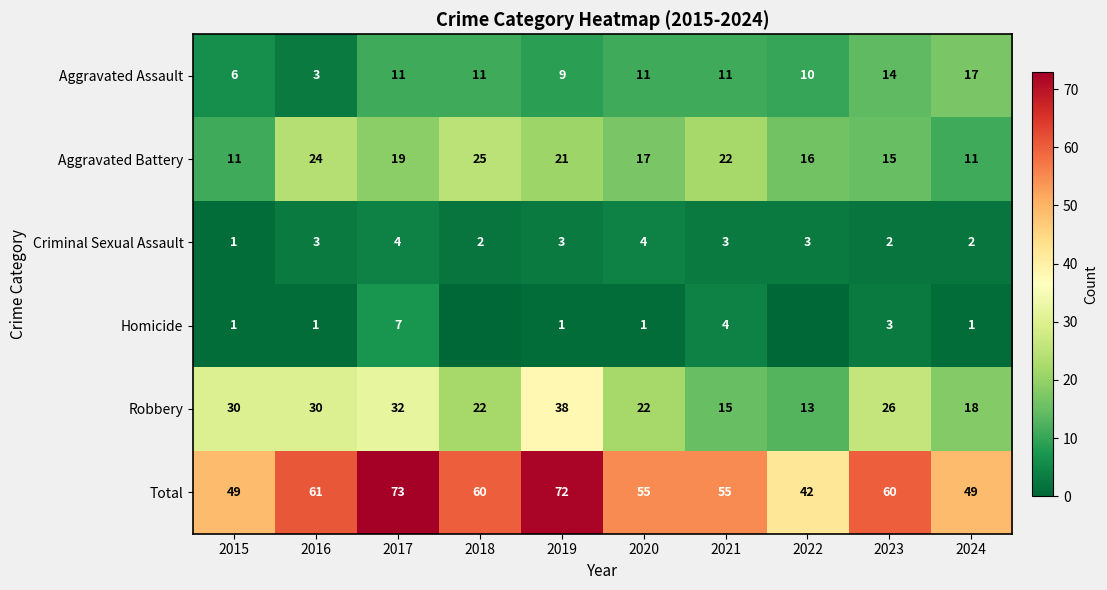

Is the value of Total at 2020 greater than the value of Robbery at 2018?

Yes